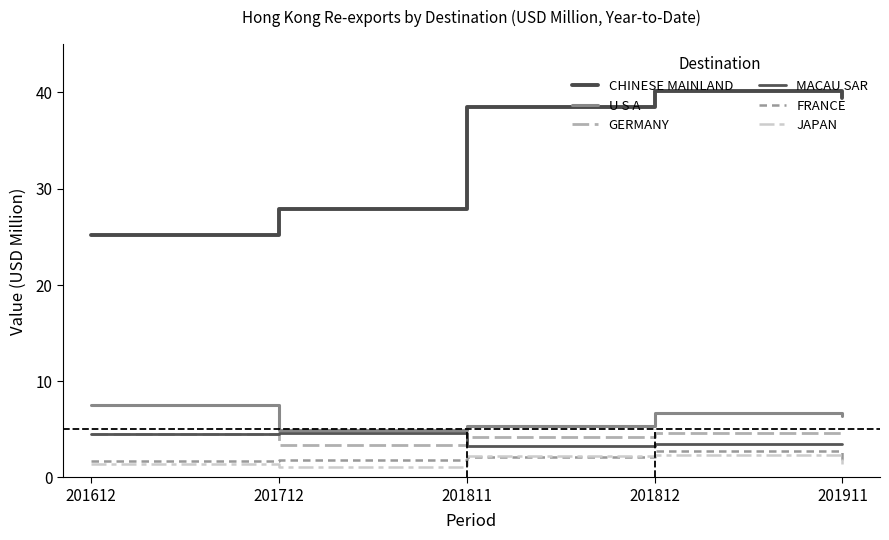

How many lines are shown in the chart?

6